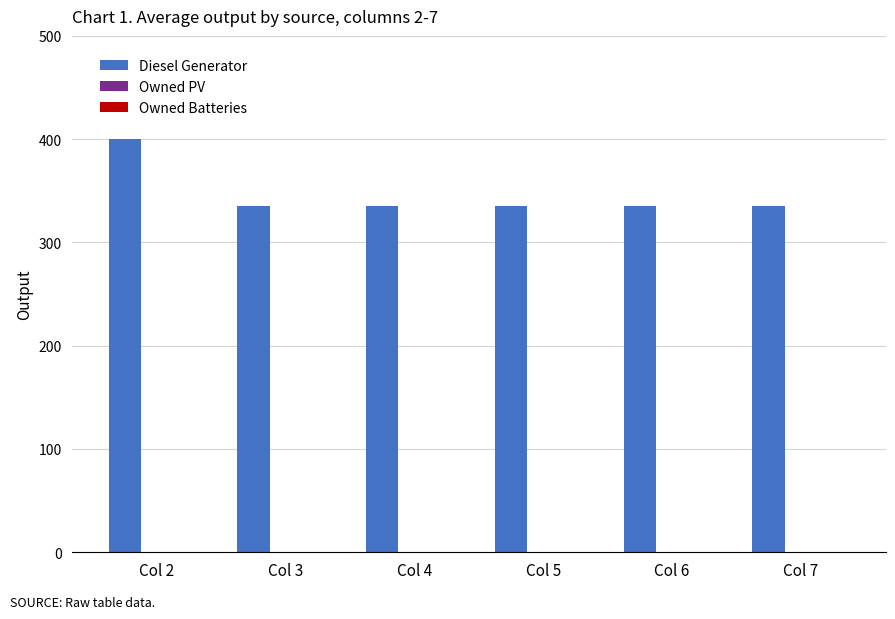

Reading right to left, list all the values displayed in this chart.

335	335	335	335	335	400